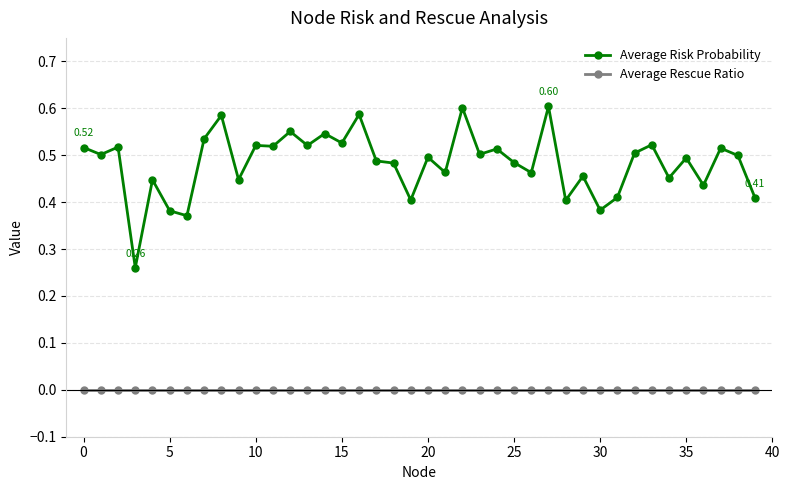

What are all the series names shown in the legend?

Average Risk Probability, Average Rescue Ratio